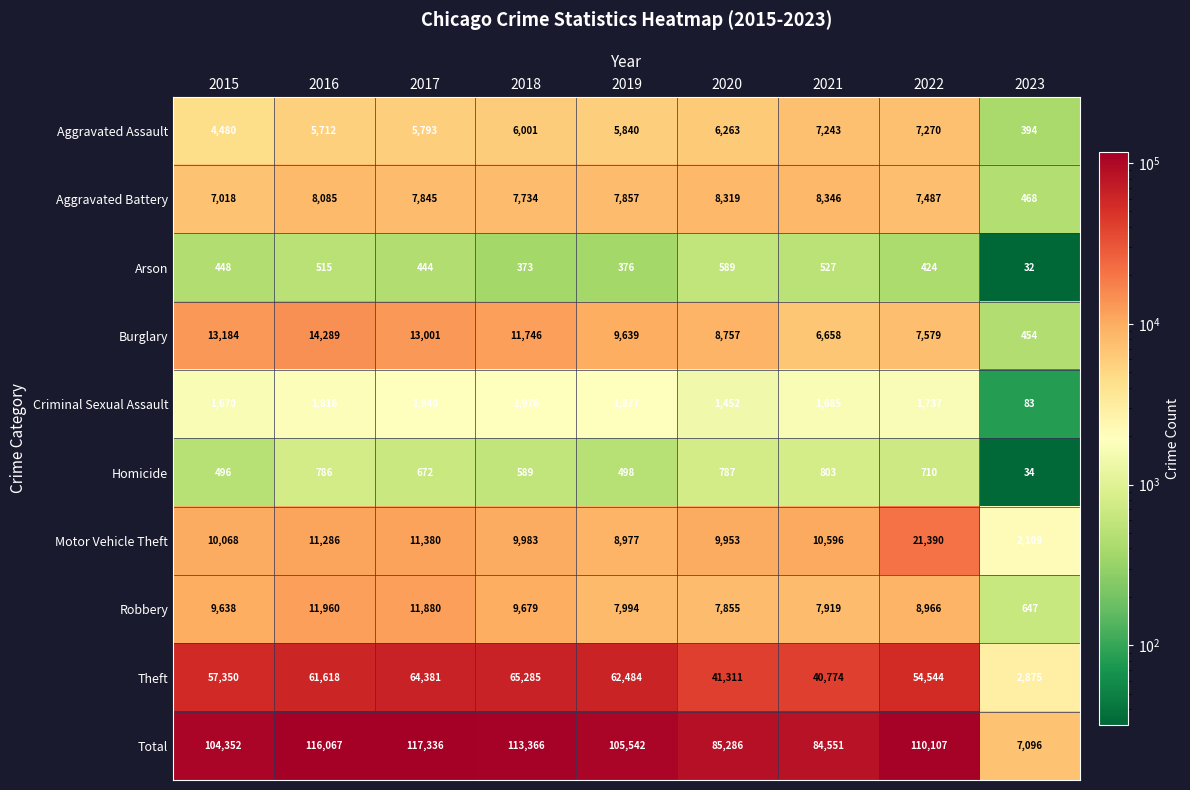

Which series has the largest total across all categories?

Total